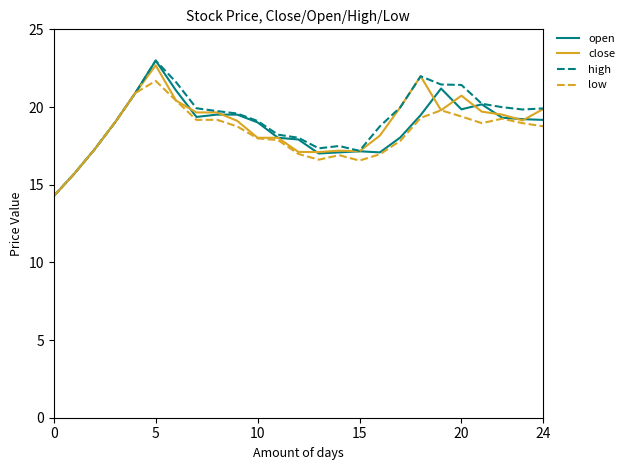

What is the maximum value for high?

23.0